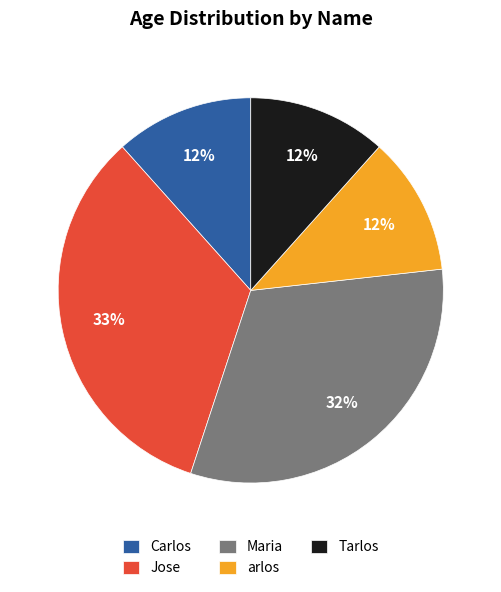

True or false: Carlos accounts for 12% of the total.

True